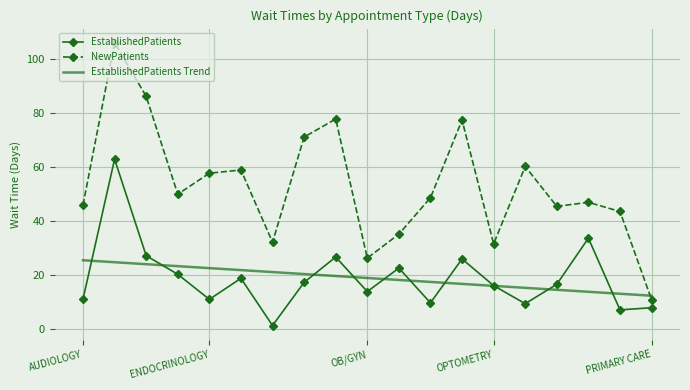

Rank the series by their maximum value, from lowest to highest.

EstablishedPatients Trend, EstablishedPatients, NewPatients